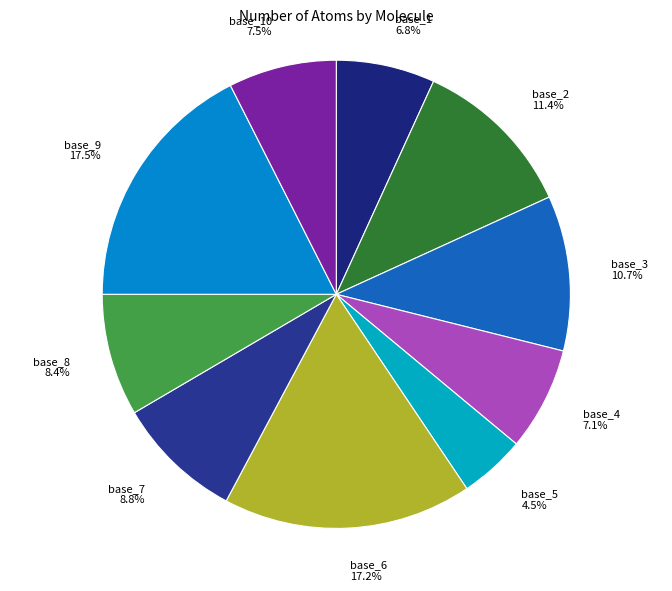

What percentage is the base_2 slice, to the nearest percent?

11%